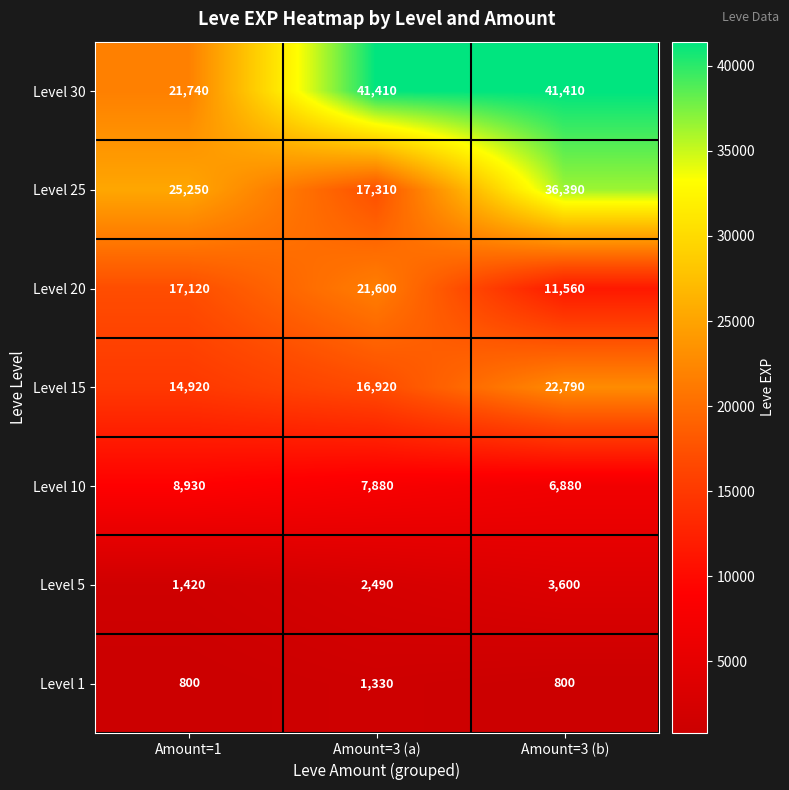

What is the greatest value displayed?

41410